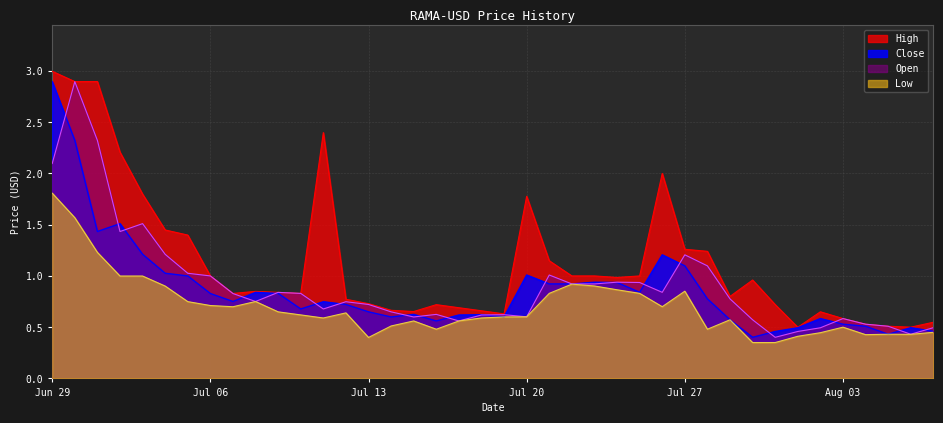

What is the highest value of the Open series?

2.9